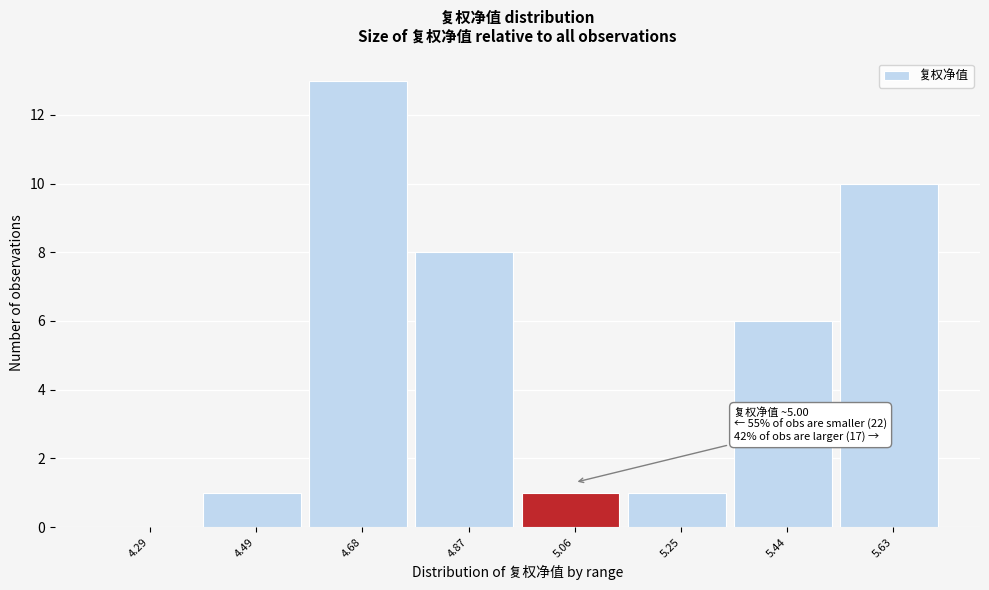

Which range on the x-axis has the tallest bar?

4.58 to 4.77